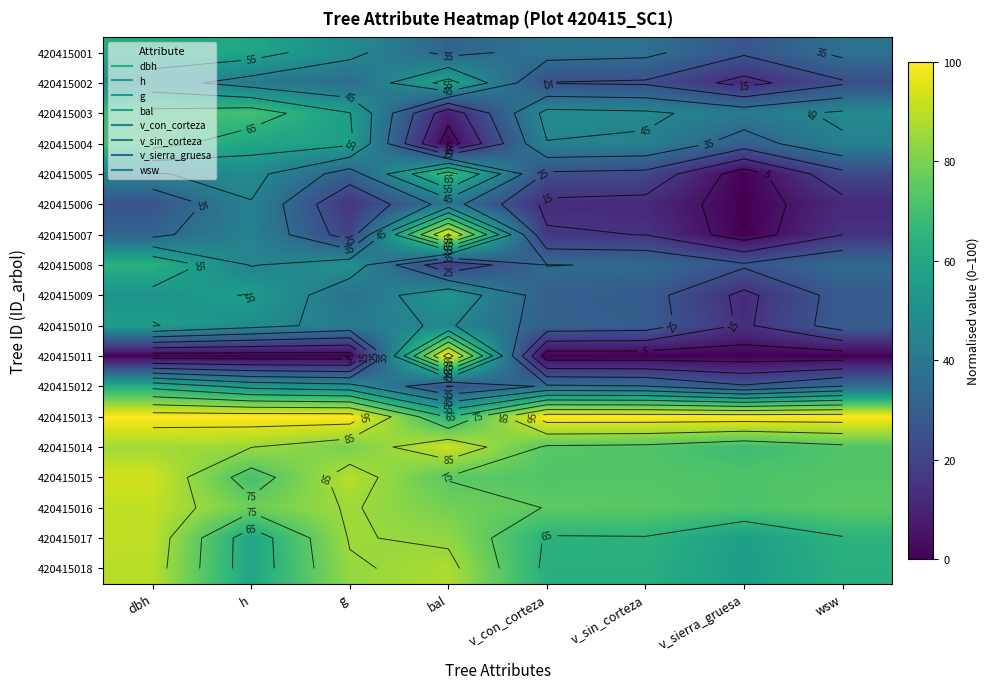

Is it true that 420415014 equals 29.6 at dbh?

False